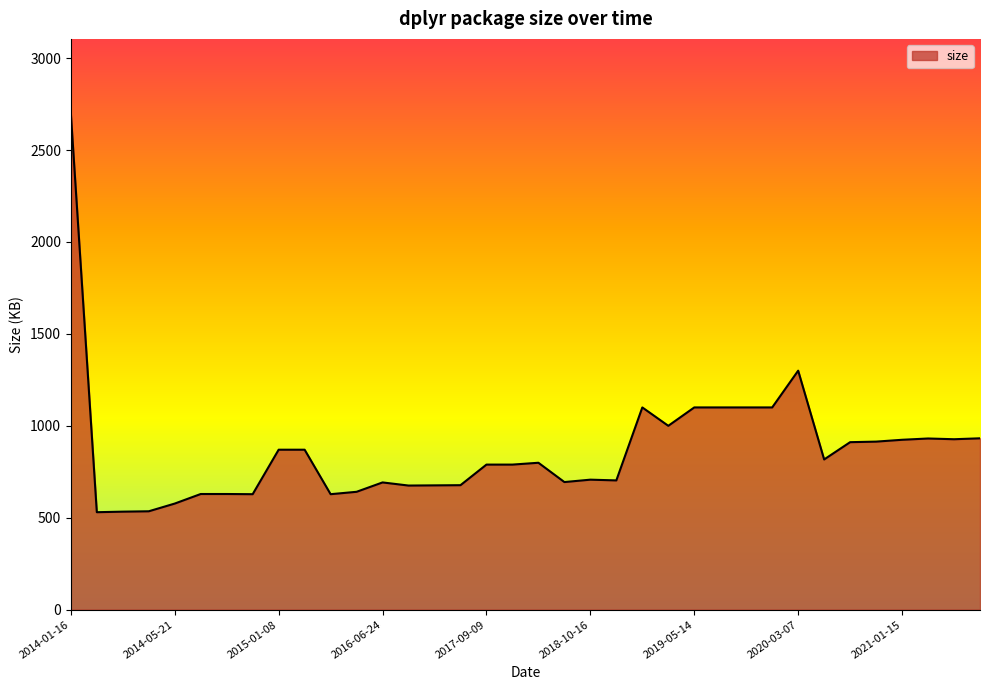

What is the greatest value displayed?

2700